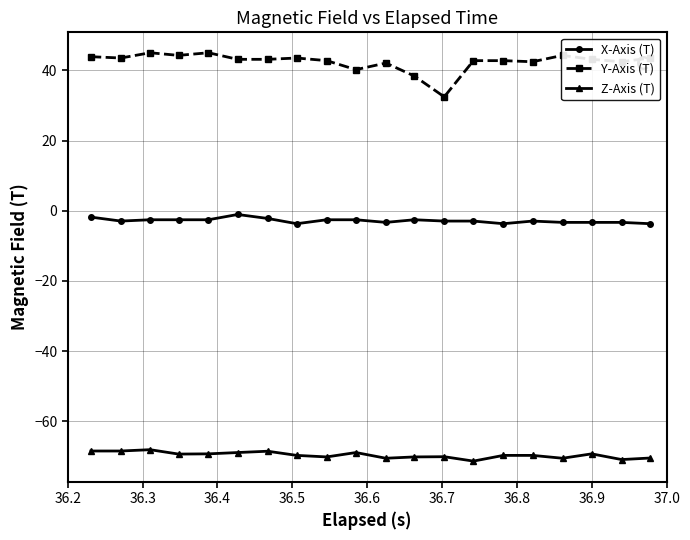

At how many categories does at least one series exceed 15?

20